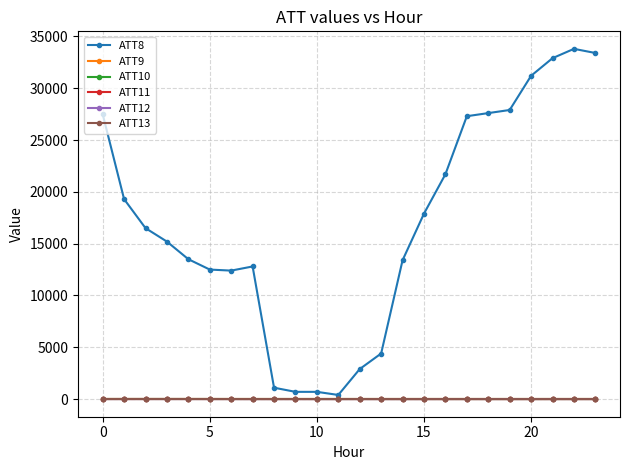

True or false: ATT10 and ATT13 intersect in this chart.

False